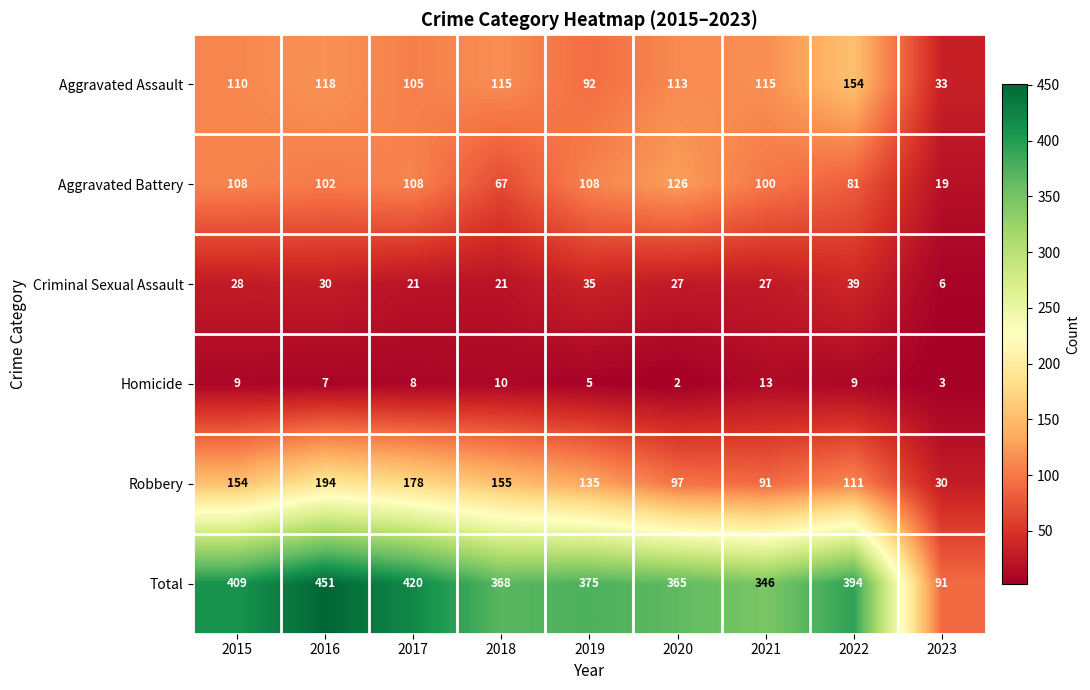

Which series changed the most between 2015 and 2022?

Aggravated Assault